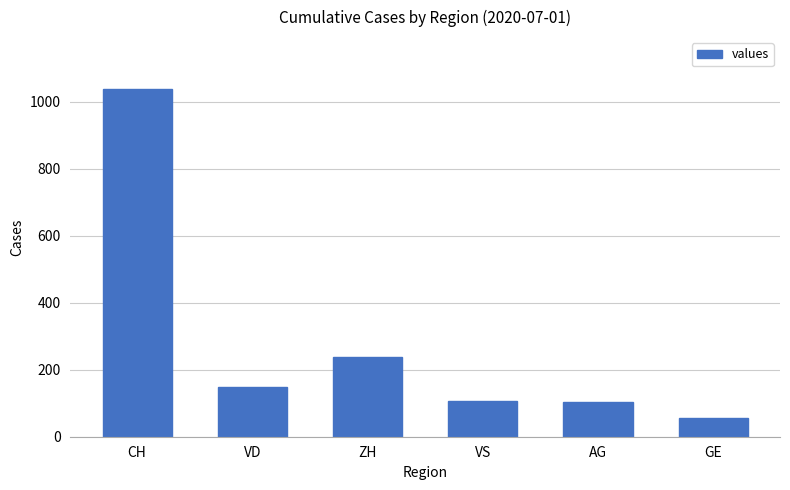

What is the greatest value displayed?

1037